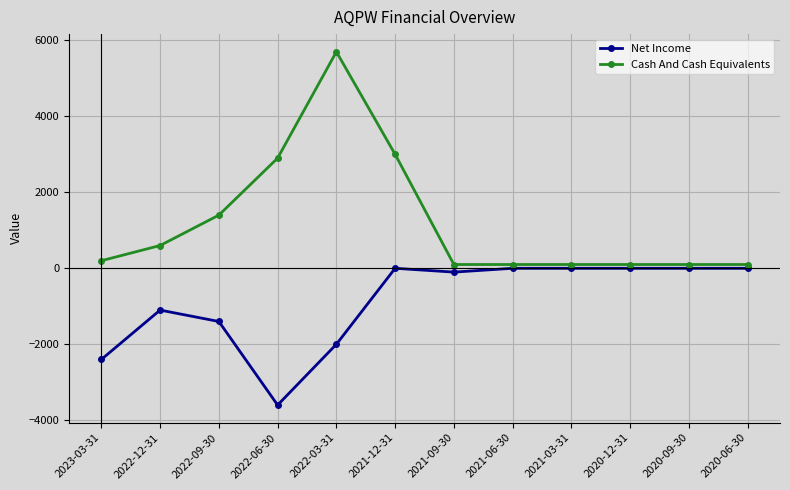

The Cash And Cash Equivalents series shows 100 at 2021-06-30. True or false?

True